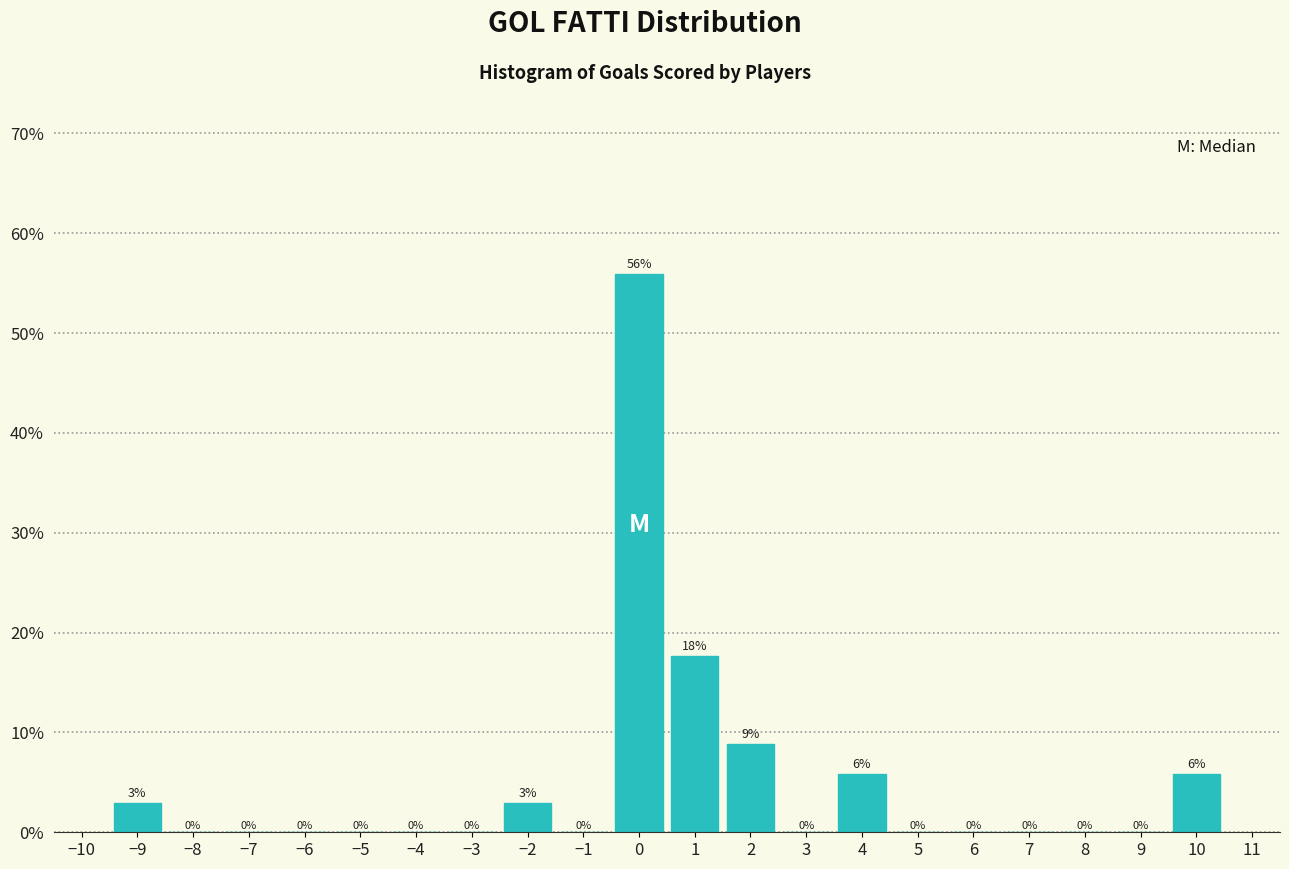

Over which range of the x-axis is the bar tallest?

-0.5 to 0.5